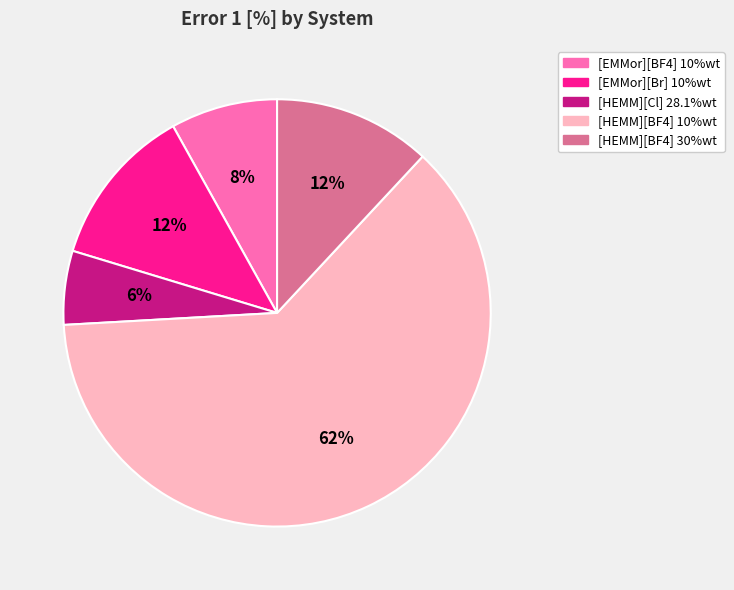

Is the sum of [HEMM][Cl] 28.1%wt and [HEMM][BF4] 10%wt greater than half?

Yes